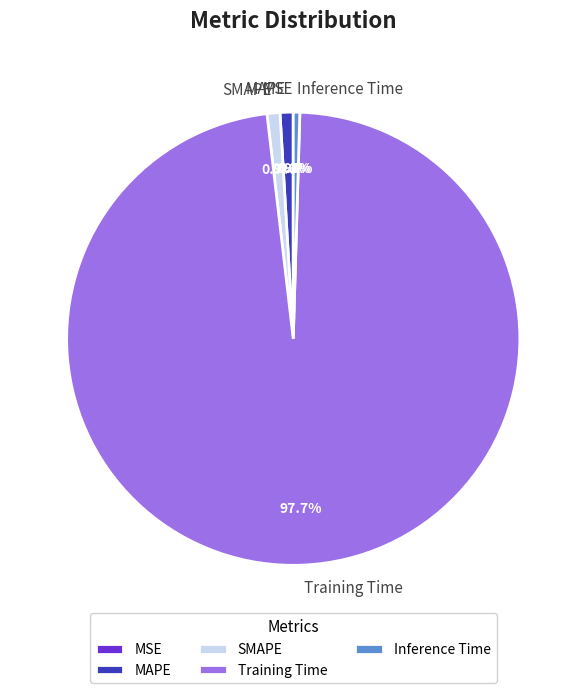

Which slice represents more than half of the pie?

Training Time